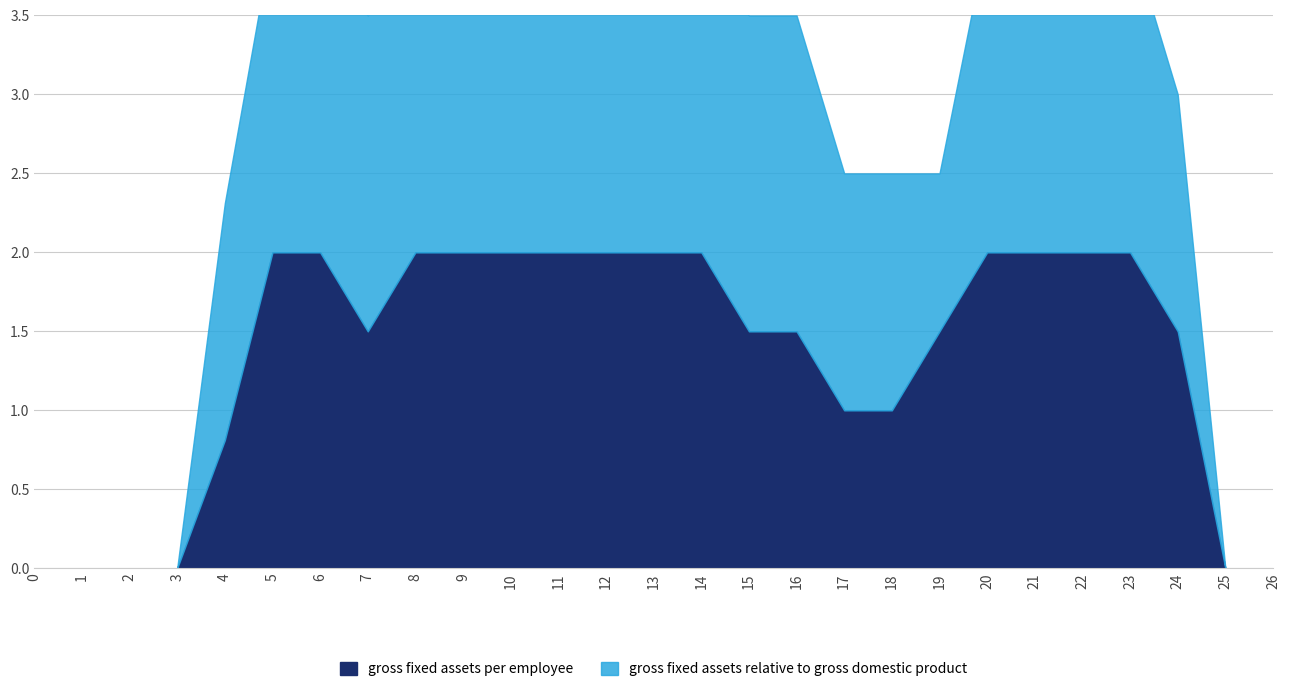

Which category has the highest value across all series?

5